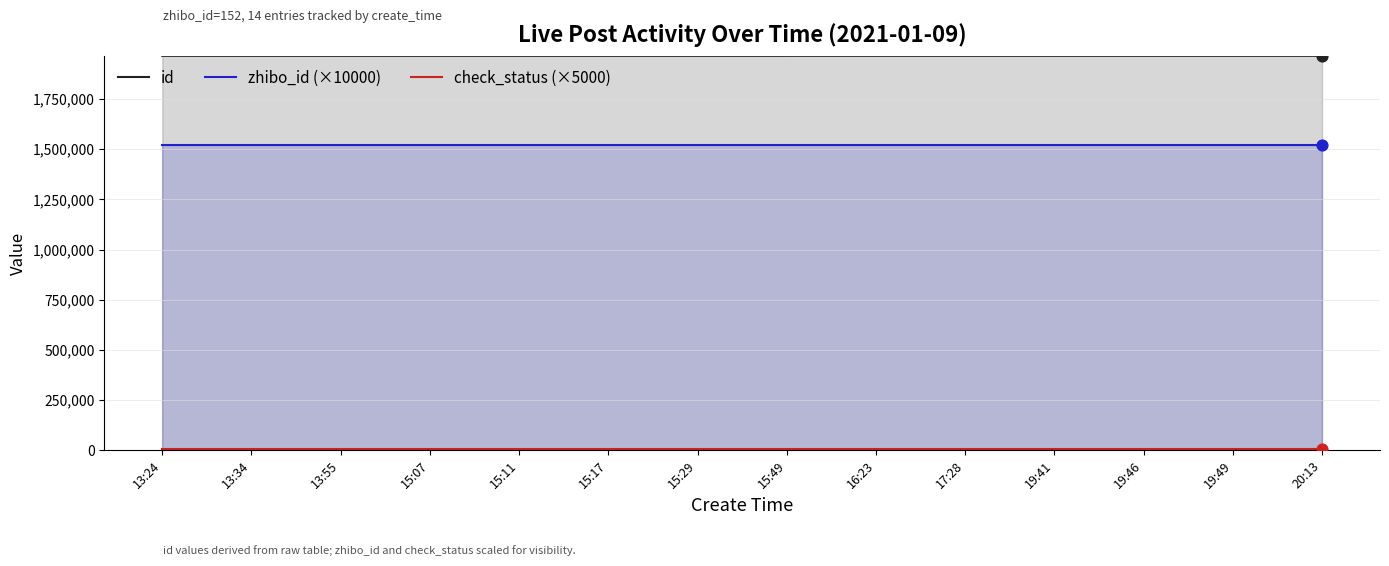

What are all the series names shown in the legend?

id, zhibo_id (×10000), check_status (×5000)